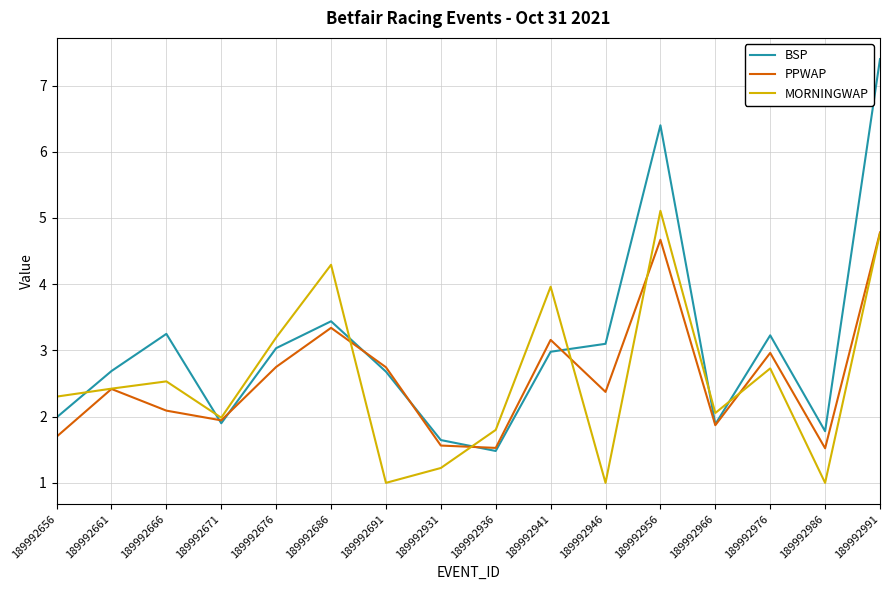

At which label does MORNINGWAP reach its peak?

189992956